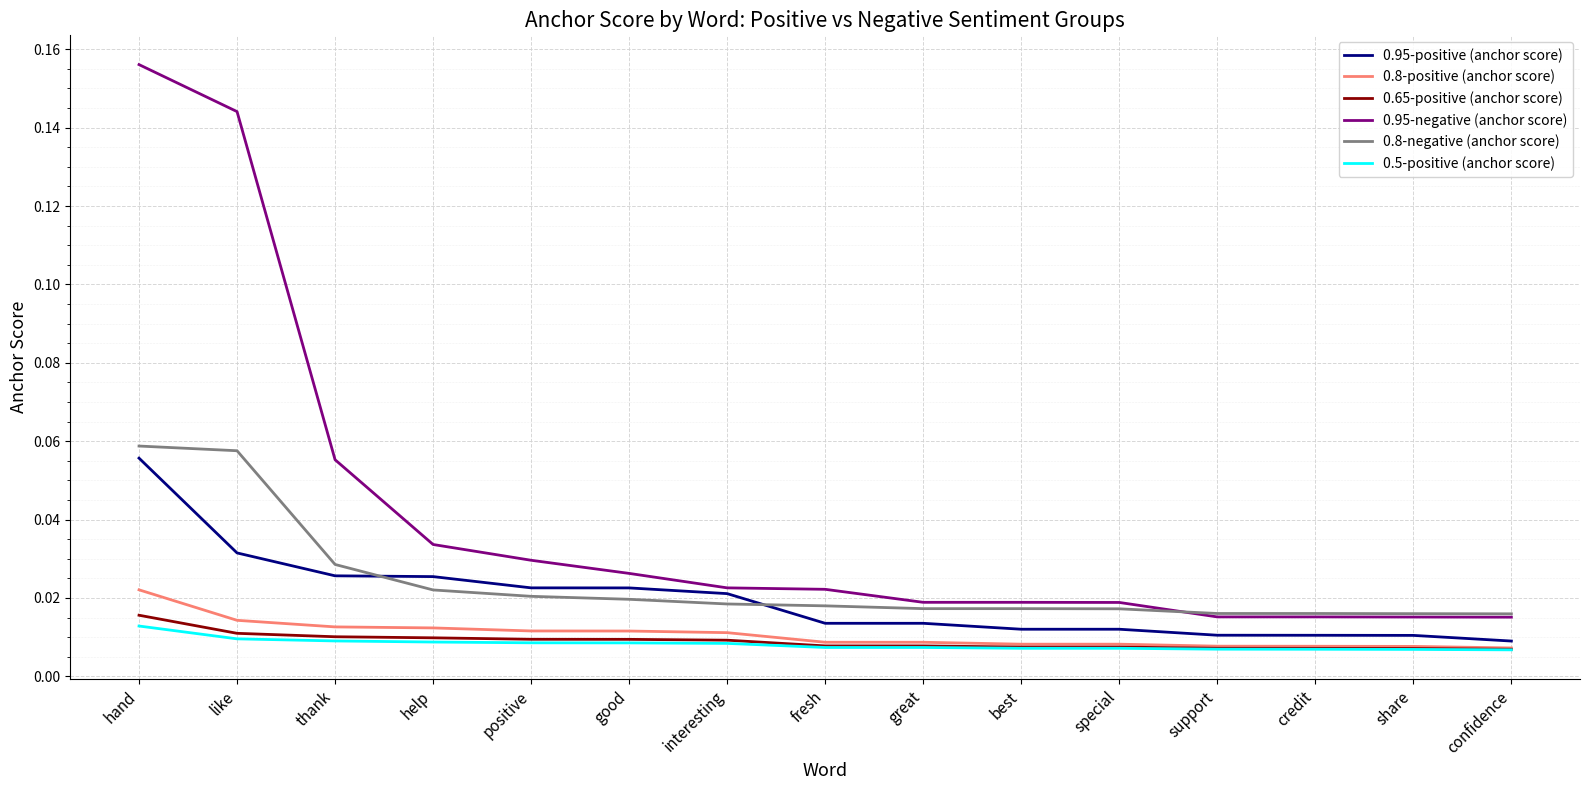

Which series has the widest spread of values?

0.95-negative (anchor score)